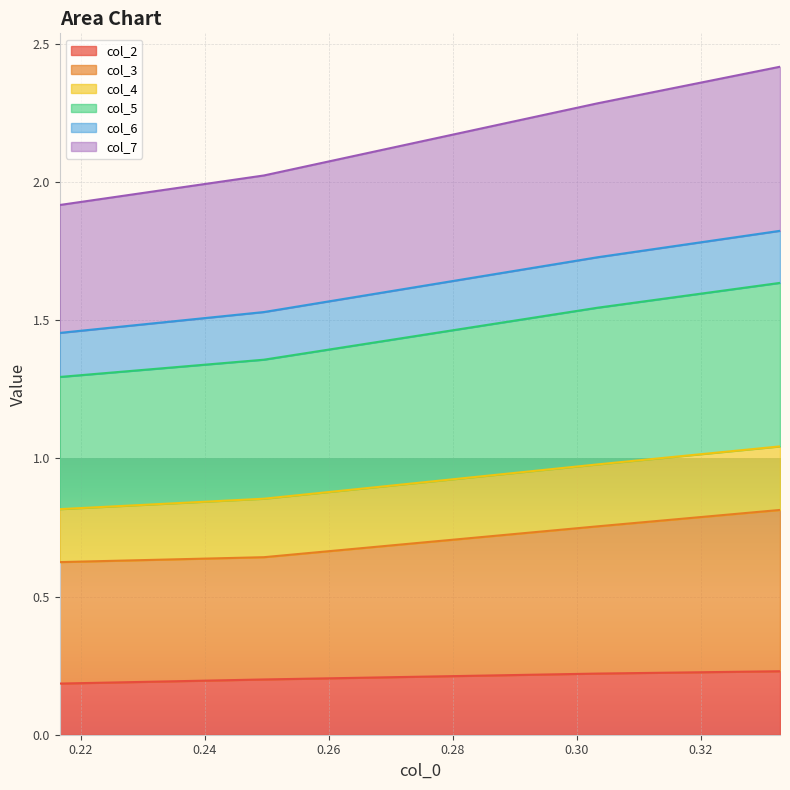

At how many categories does at least one series exceed 0?

4